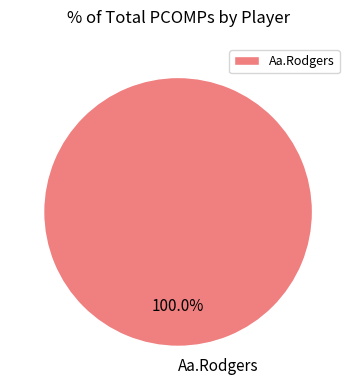

Rank the categories by value from highest to lowest.

Aa.Rodgers